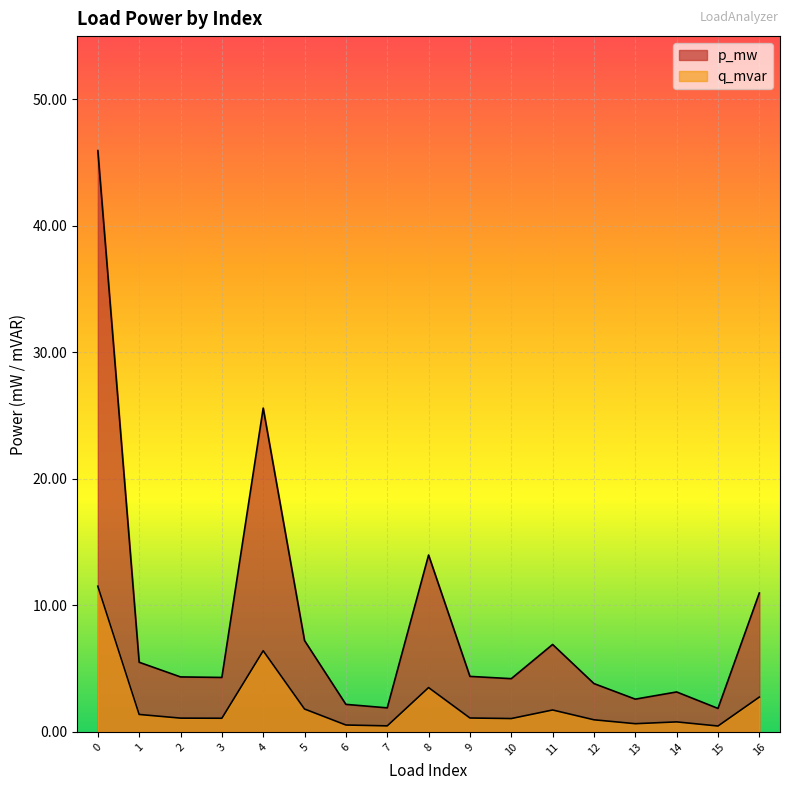

The p_mw series shows 0.0 at 11. True or false?

True